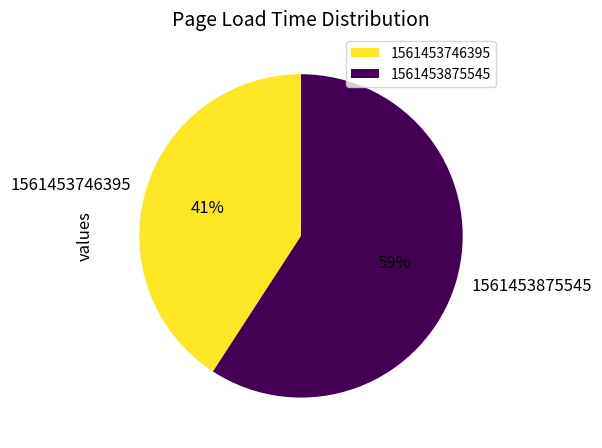

Between 1561453875545 and 1561453746395, which is larger?

1561453875545